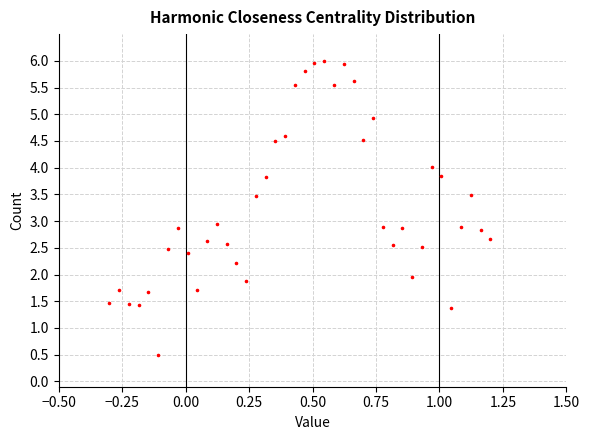

What is the range of X values (max minus min)?

1.5